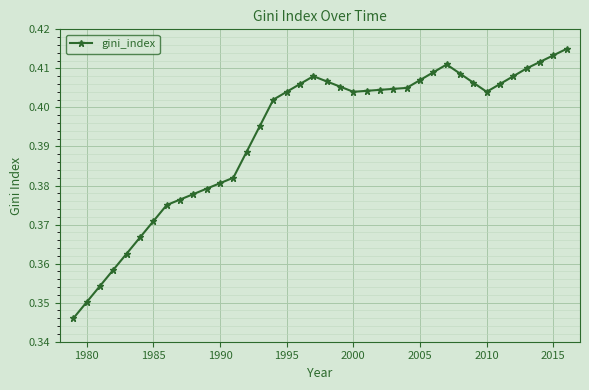

What is the difference between the maximum and minimum values?

0.1